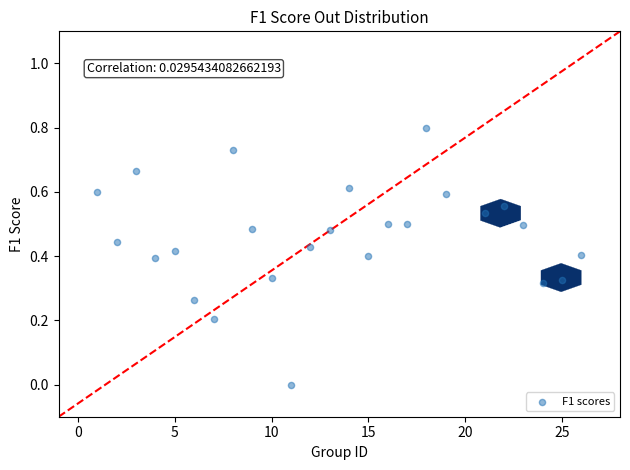

What is the range of X values (max minus min)?

25.0